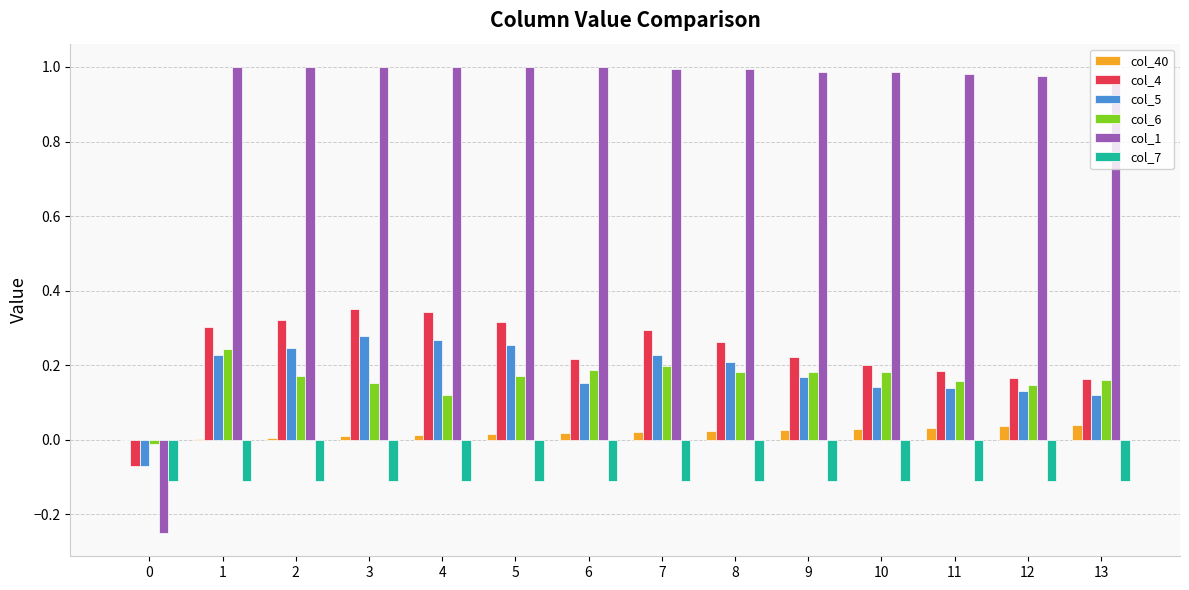

Which series has the largest total across all categories?

col_1